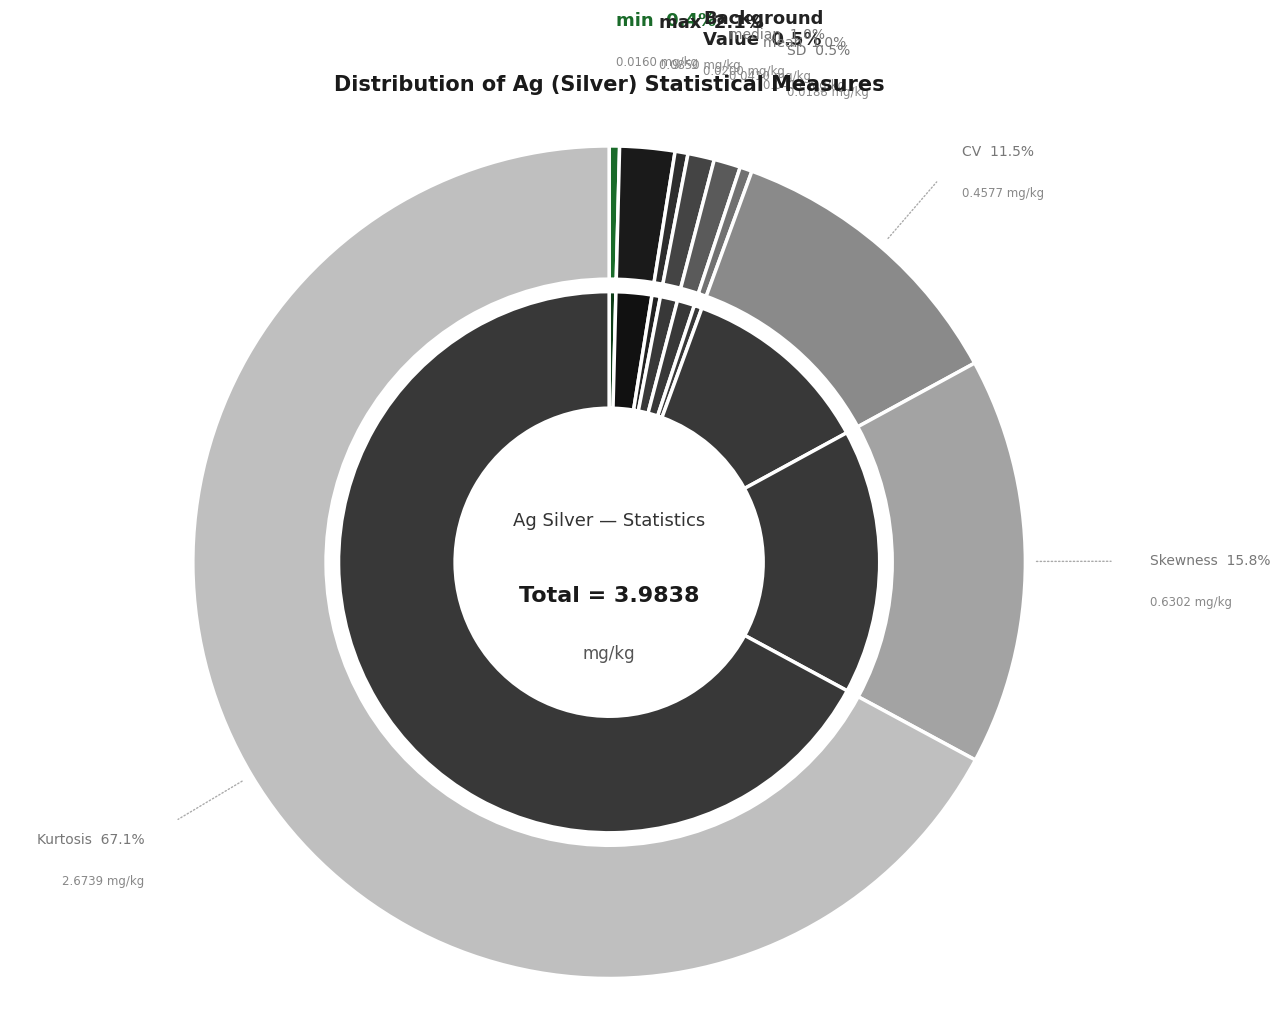

True or false: mean accounts for 10% of the total.

False